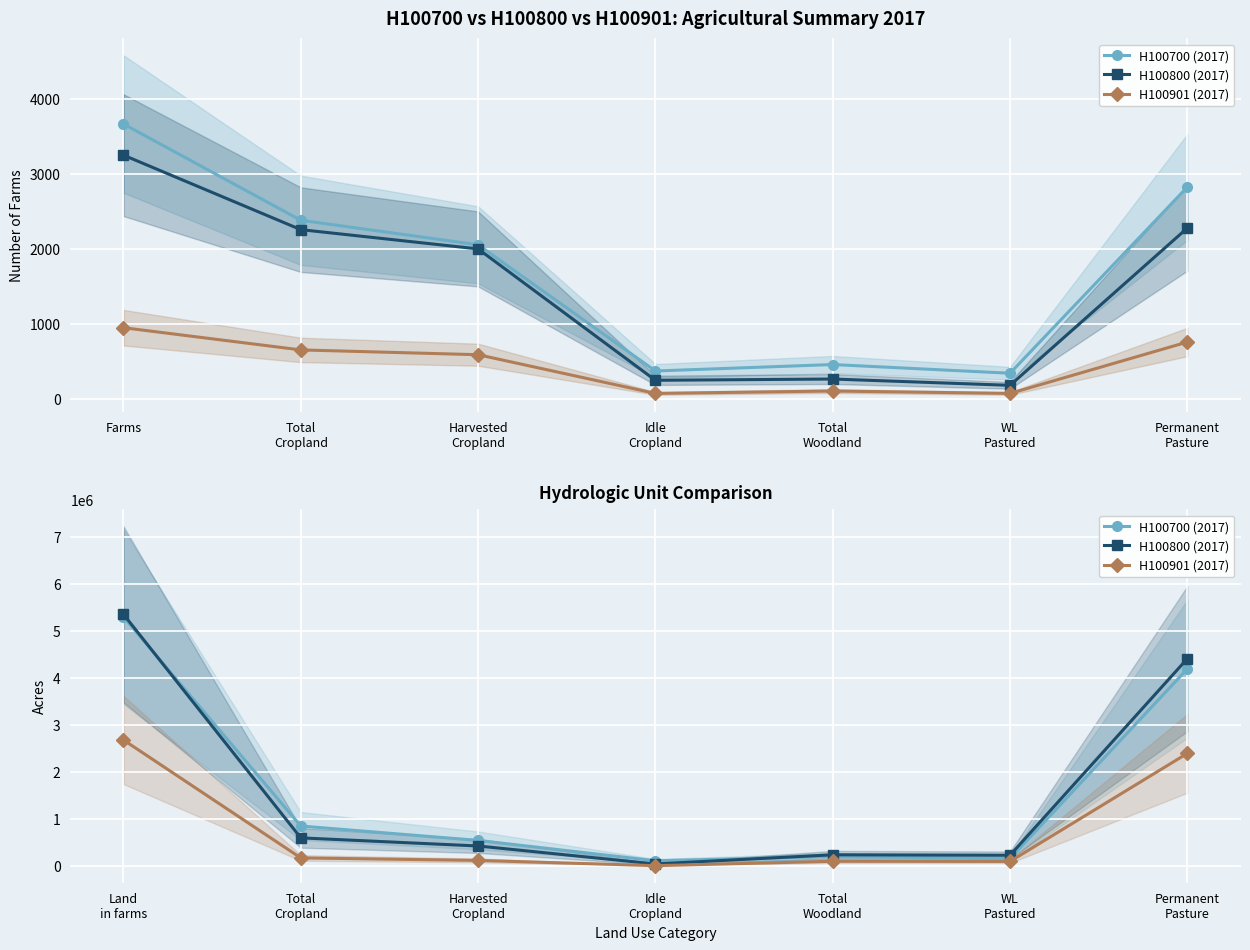

At which category is the sum across all series the highest?

Land in farms